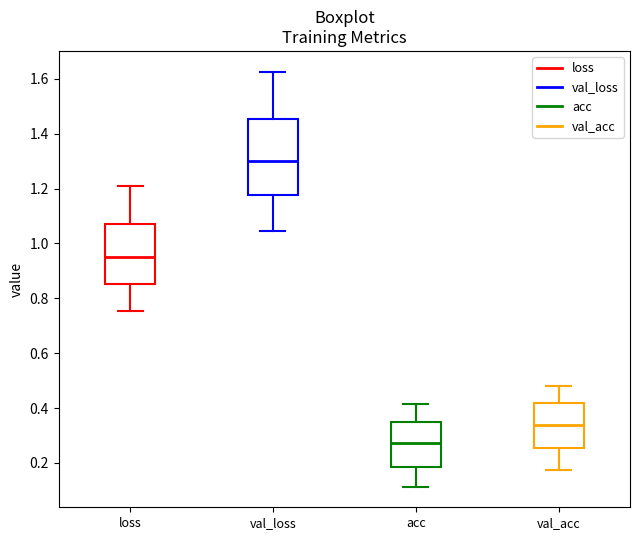

Which box has the highest median line?

val_loss